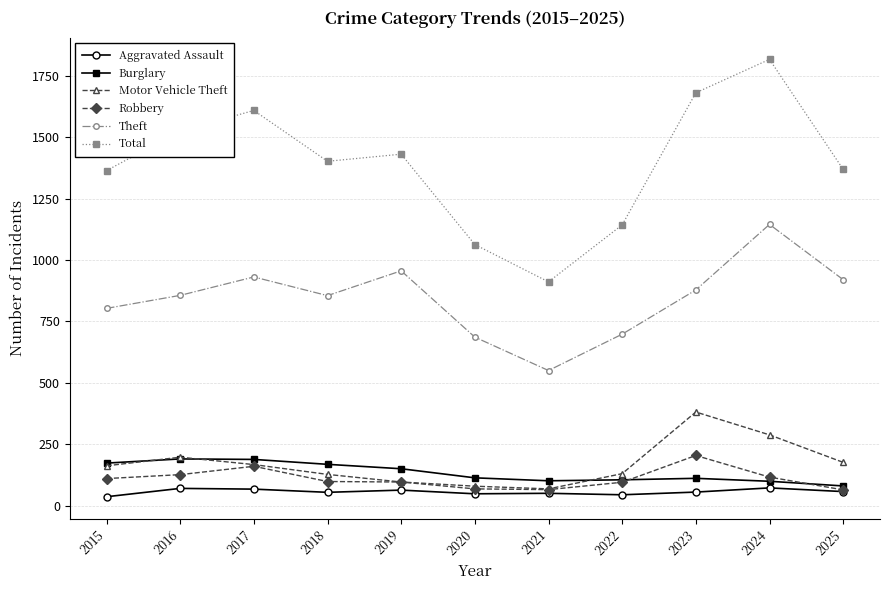

How many data points does each series have?

11